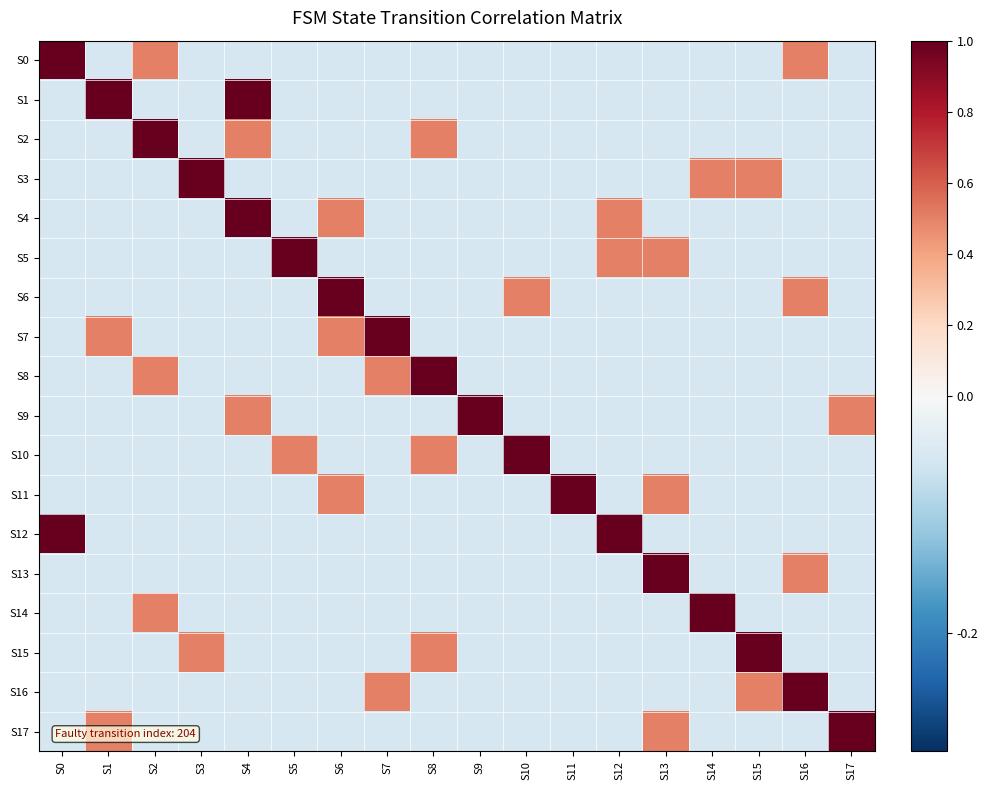

Between S16 and S15, which is larger?

S16